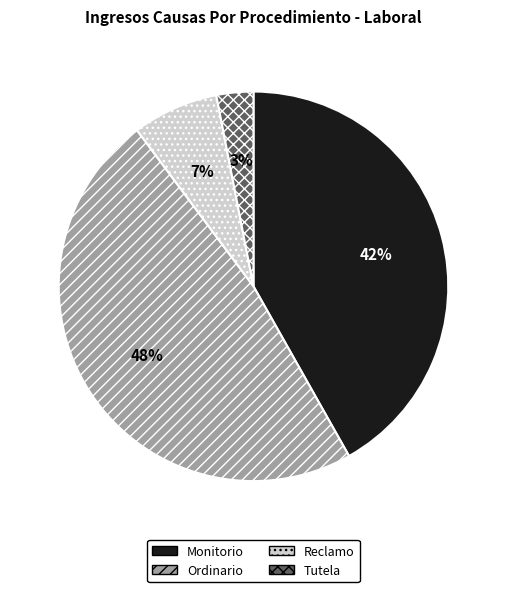

Is it true that Tutela is 17% of the pie?

False